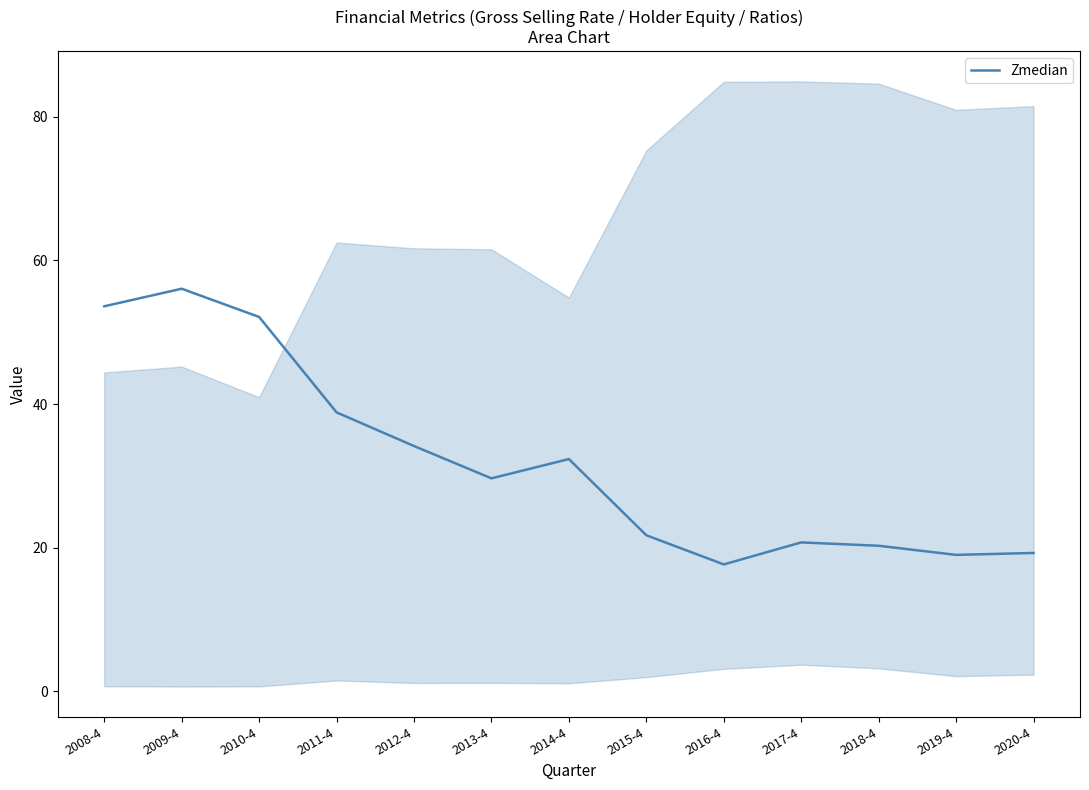

List the labels in order of value, smallest first.

2016-4, 2019-4, 2020-4, 2018-4, 2017-4, 2015-4, 2013-4, 2014-4, 2012-4, 2011-4, 2010-4, 2008-4, 2009-4